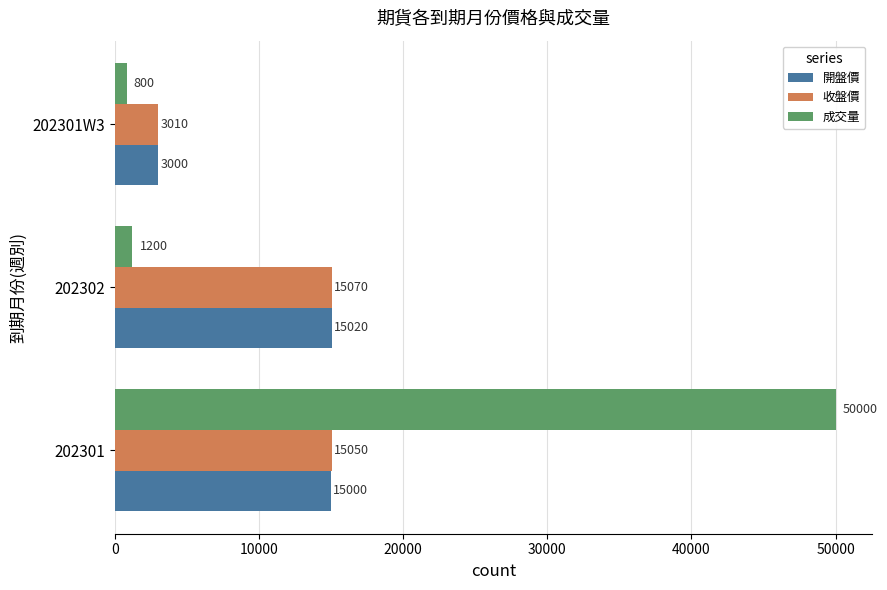

What are all the series names shown in the legend?

開盤價, 收盤價, 成交量